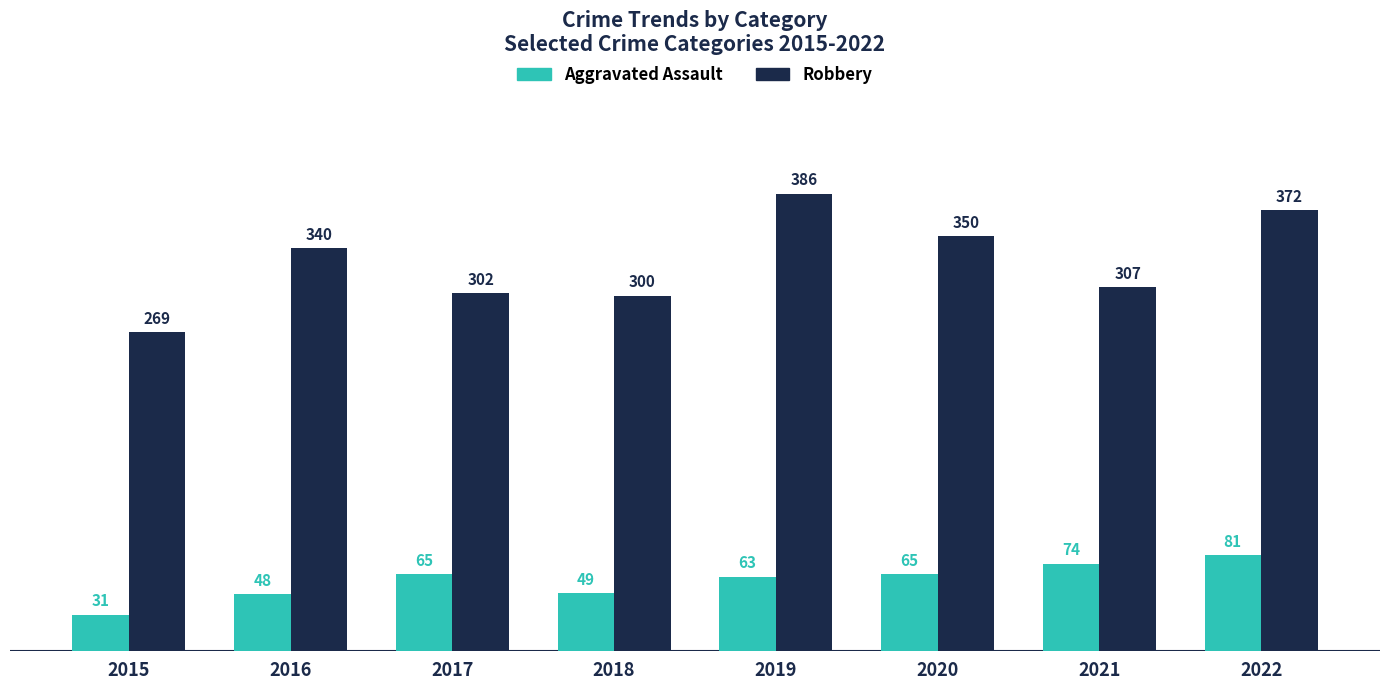

At which label is Aggravated Assault closest to 56?

2018